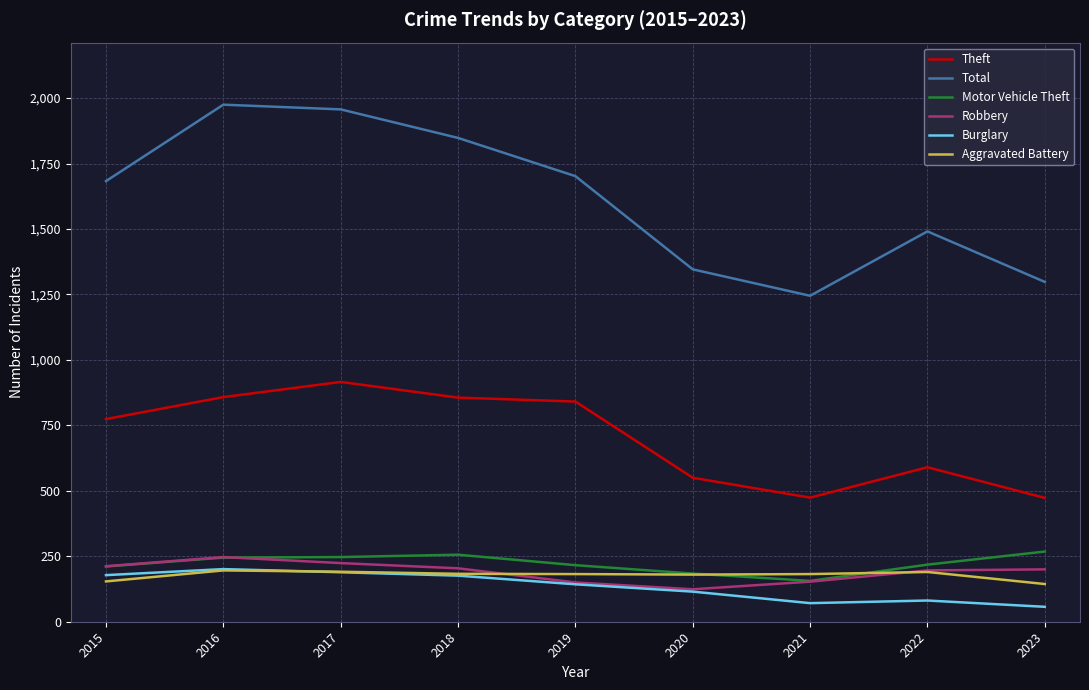

True or false: Theft and Aggravated Battery intersect in this chart.

False